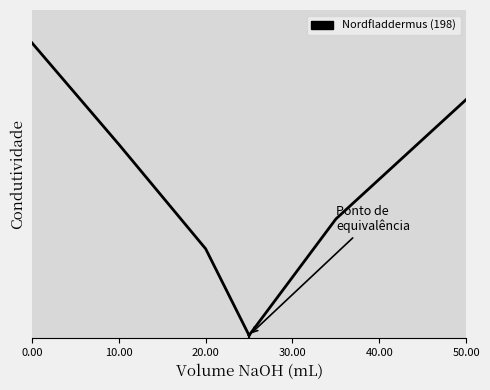

The Nordfladdermus series shows 263 at 4. True or false?

False